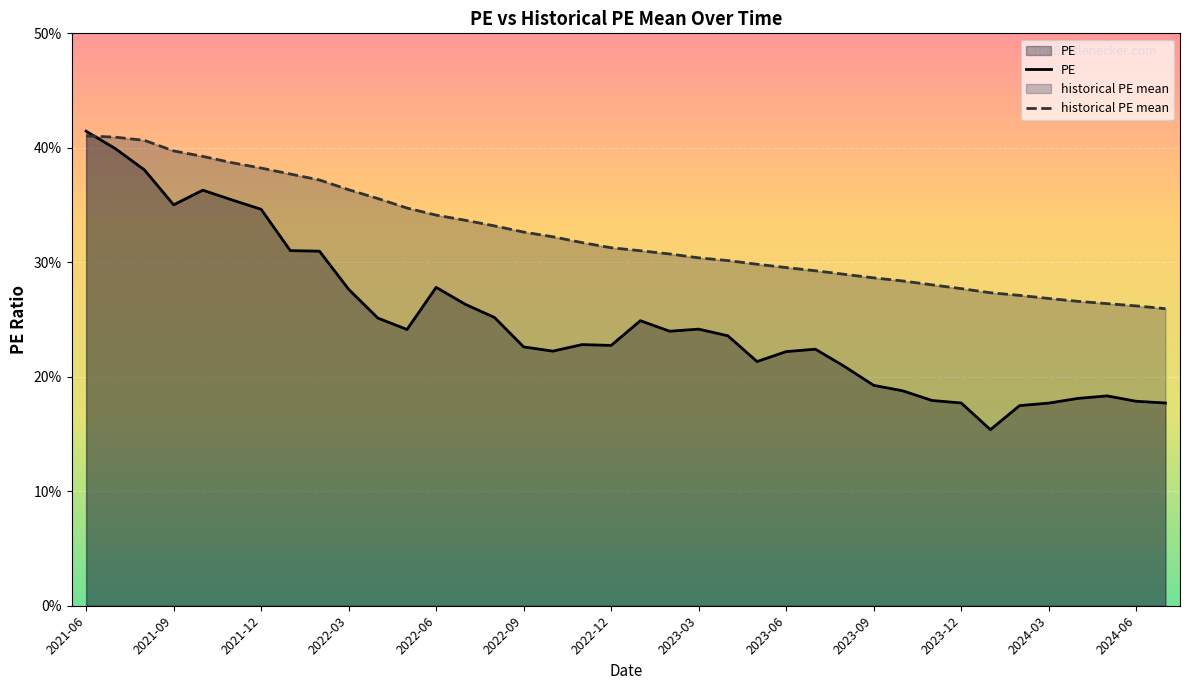

What is the difference between the maximum and minimum values in the historical PE mean series?

15.1